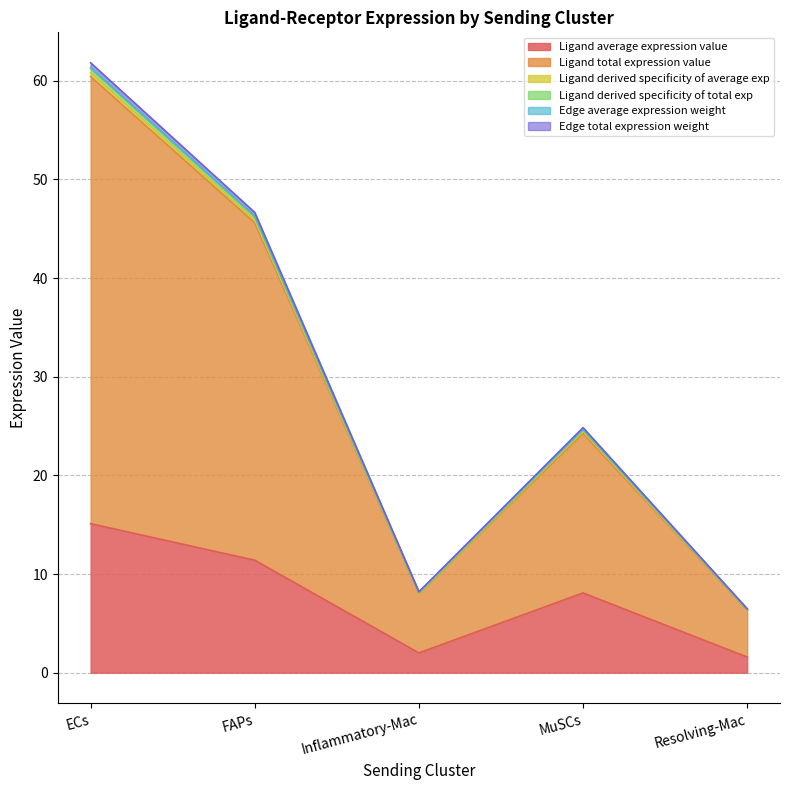

Reading right to left, transcribe all the data shown in this chart.

Ligand average expression value: Resolving-Mac=1.6	MuSCs=8.1	Inflammatory-Mac=2.0	FAPs=11.4	ECs=15.1
Ligand total expression value: Resolving-Mac=6.3	MuSCs=24.3	Inflammatory-Mac=8.0	FAPs=45.6	ECs=60.4
Ligand derived specificity of average exp: Resolving-Mac=6.4	MuSCs=24.5	Inflammatory-Mac=8.1	FAPs=45.9	ECs=60.8
Ligand derived specificity of total exp: Resolving-Mac=6.5	MuSCs=24.8	Inflammatory-Mac=8.2	FAPs=46.7	ECs=61.8
Edge average expression weight: Resolving-Mac=6.4	MuSCs=24.7	Inflammatory-Mac=8.1	FAPs=46.3	ECs=61.3
Edge total expression weight: Resolving-Mac=6.4	MuSCs=24.6	Inflammatory-Mac=8.1	FAPs=46.2	ECs=61.3